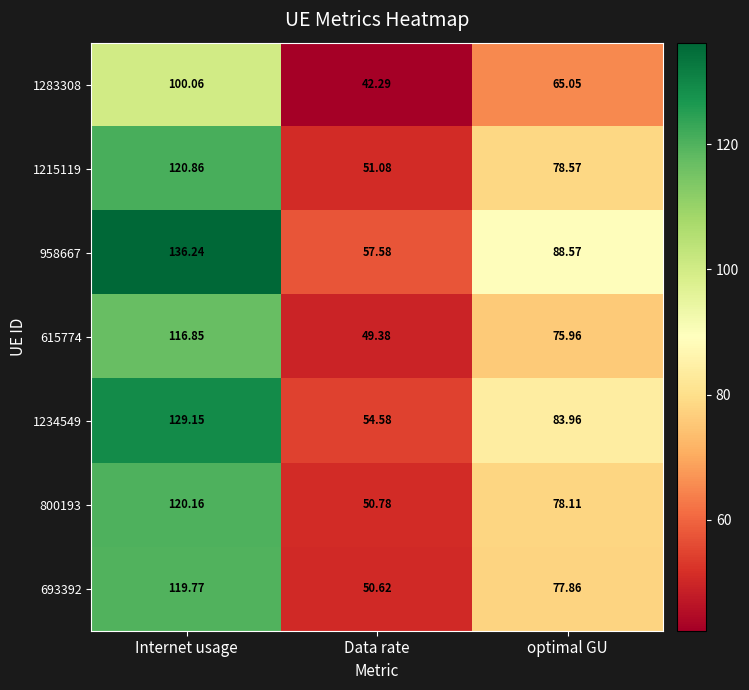

Which series has the largest total across all categories?

958667